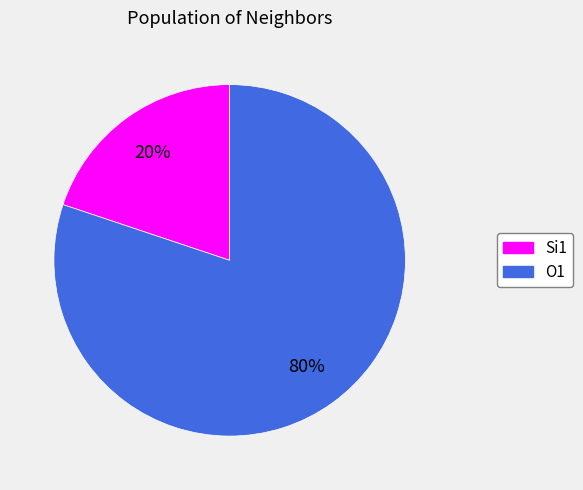

To the nearest percent, what is the average slice percentage?

50%